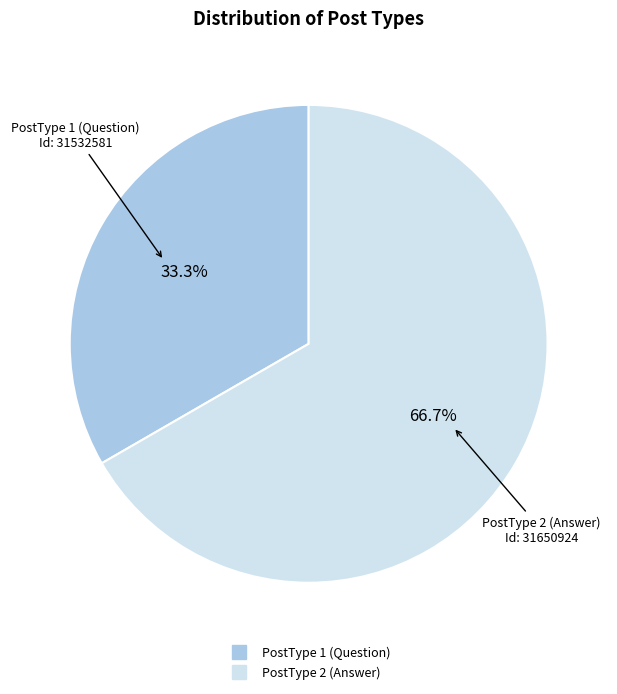

Is there a majority slice in this chart?

Yes